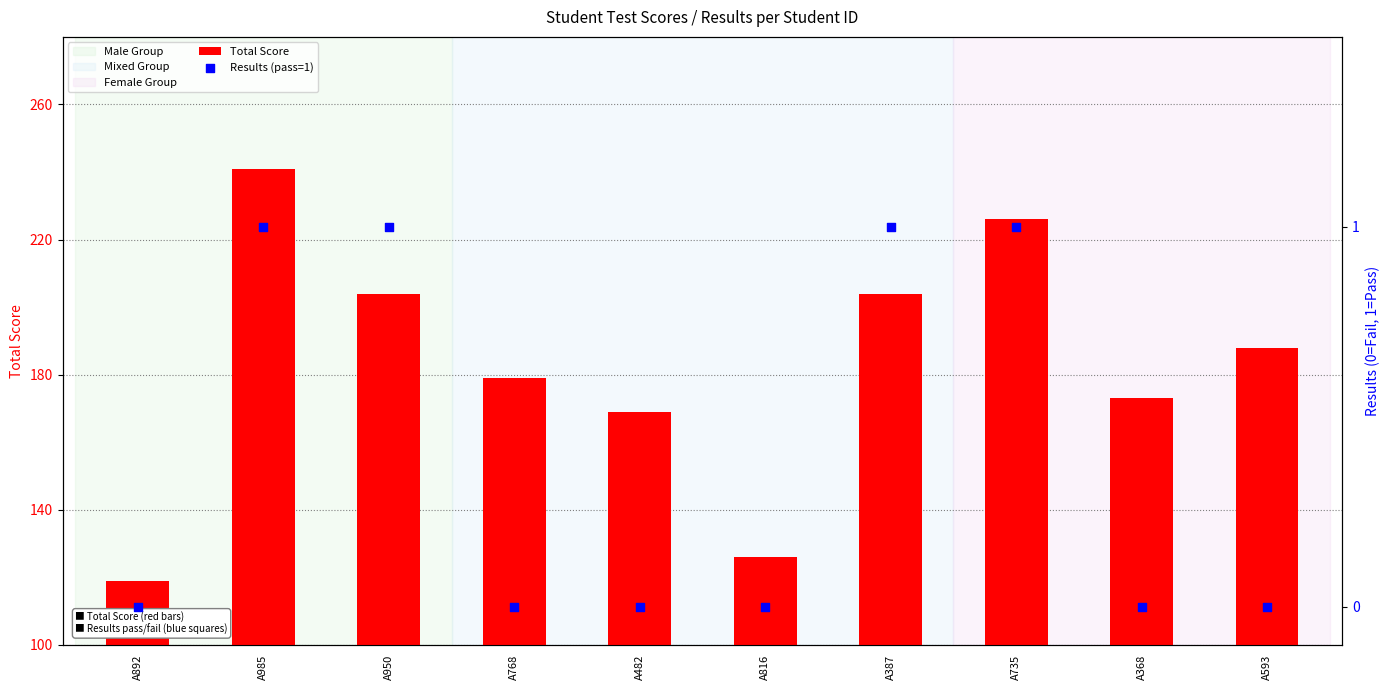

Which series has the widest spread of Y values?

Total Score